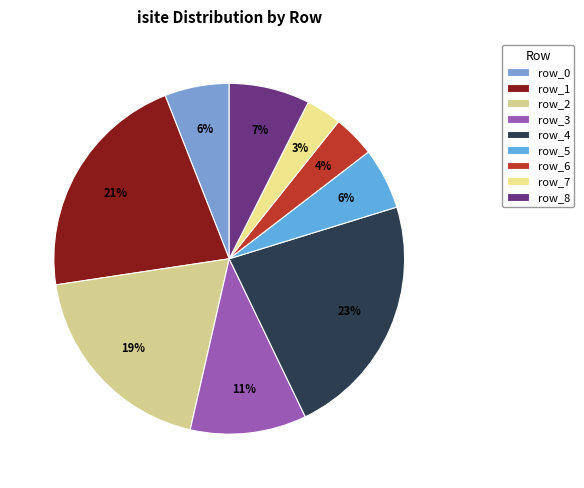

To the nearest percent, what is the average slice percentage?

11%